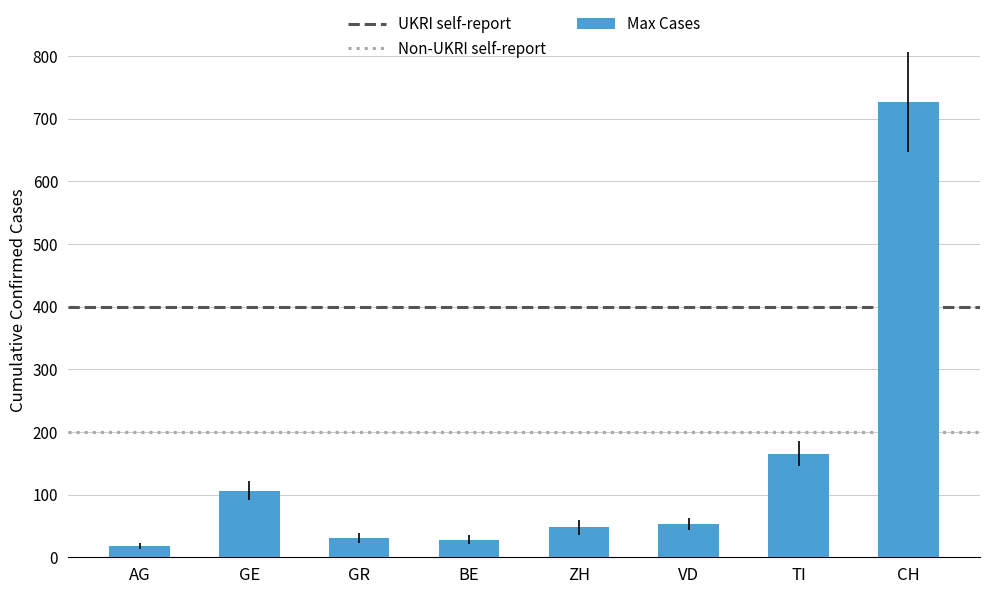

Where is the data nearest to the value 372?

TI